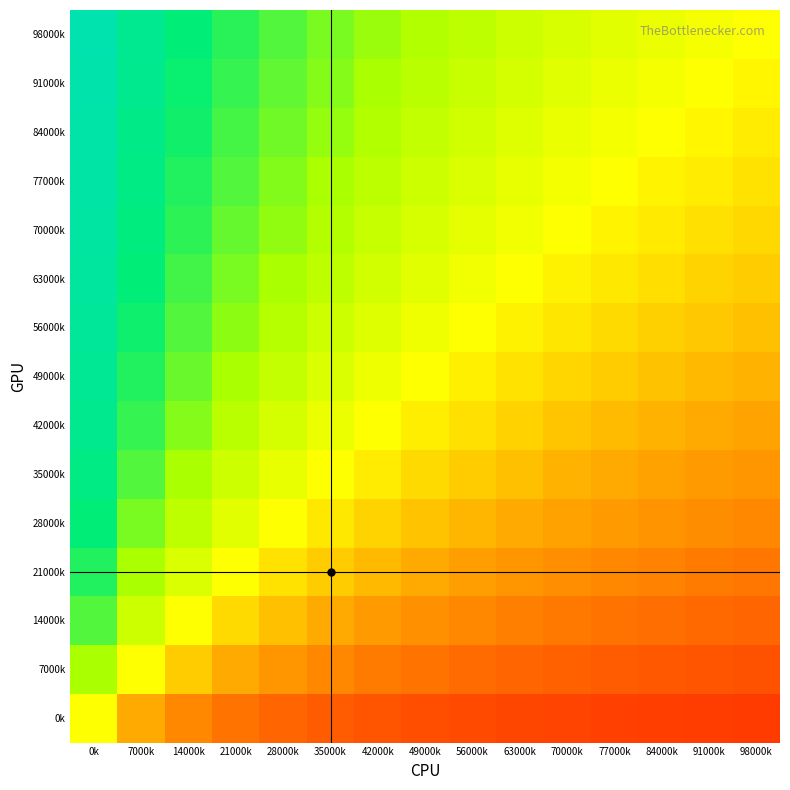

At which category is the sum across all series the highest?

0k